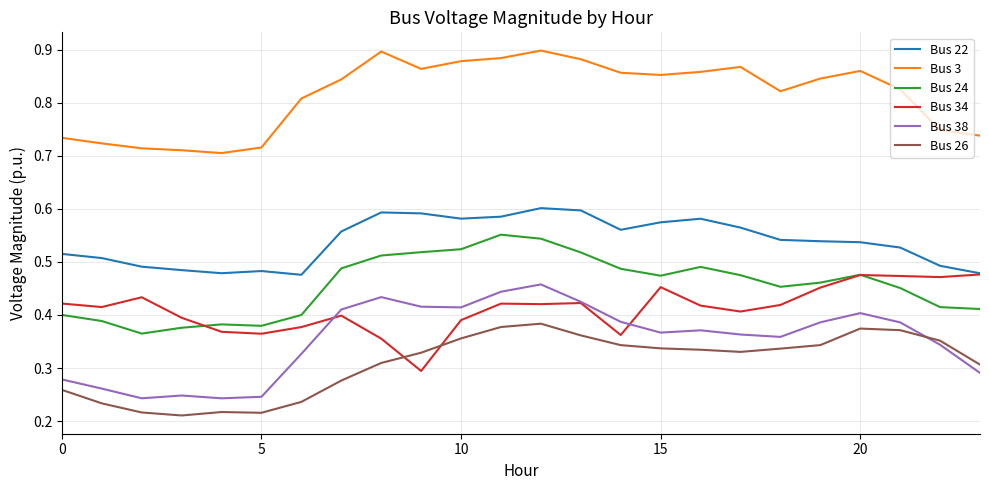

True or false: Bus 22 and Bus 26 intersect in this chart.

False